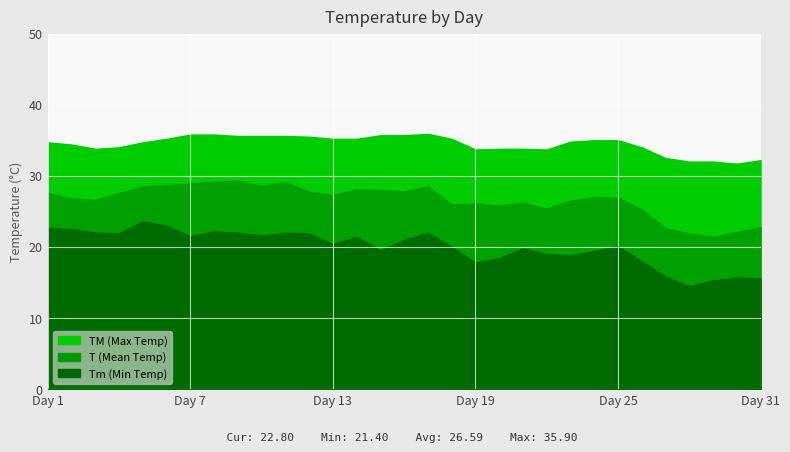

At which category does TM reach its first local valley?

3